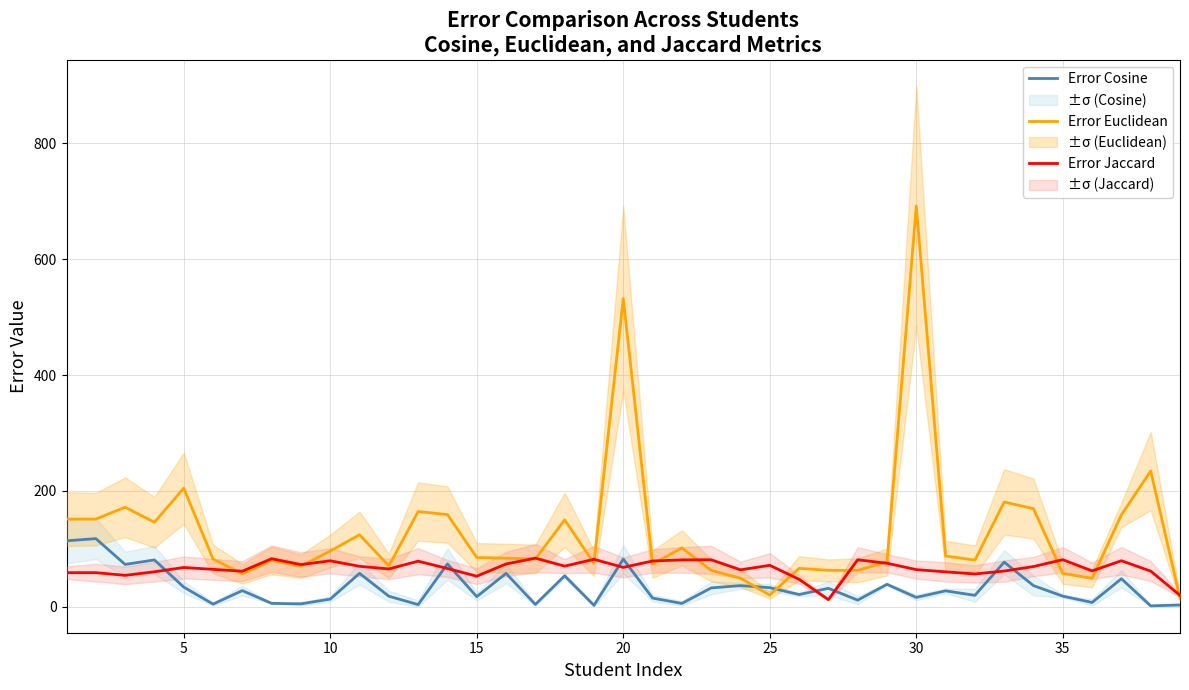

True or false: Error Euclidean and Error Cosine cross at least once.

True